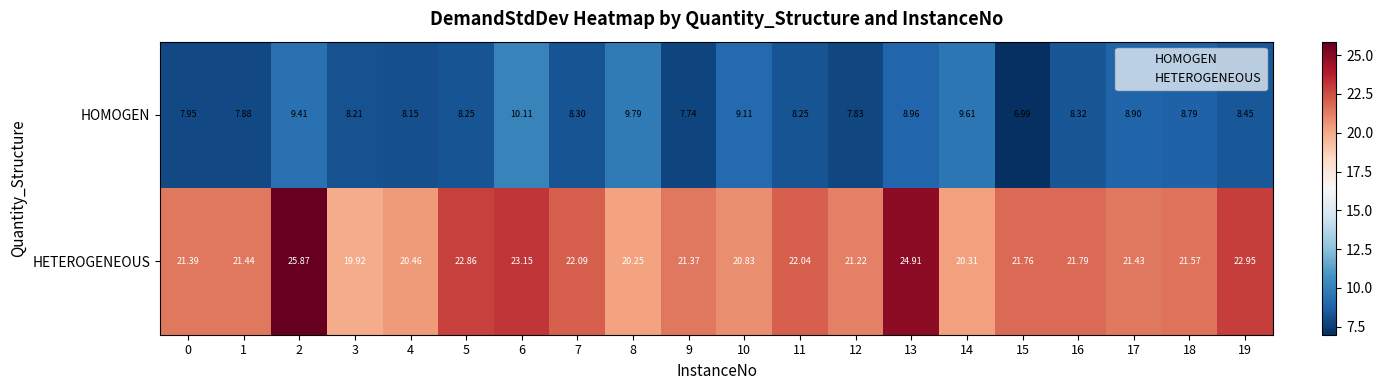

Which series has the largest range (max minus min)?

HETEROGENEOUS